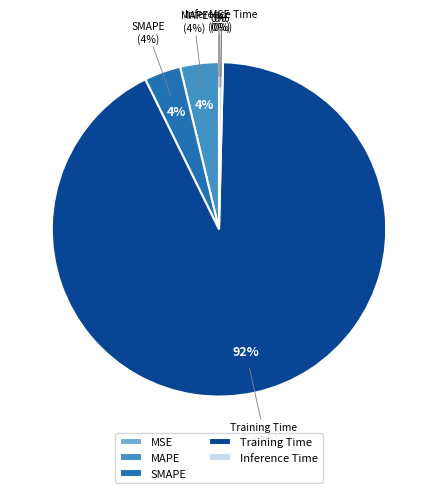

Which category has the smallest portion of the pie?

MSE